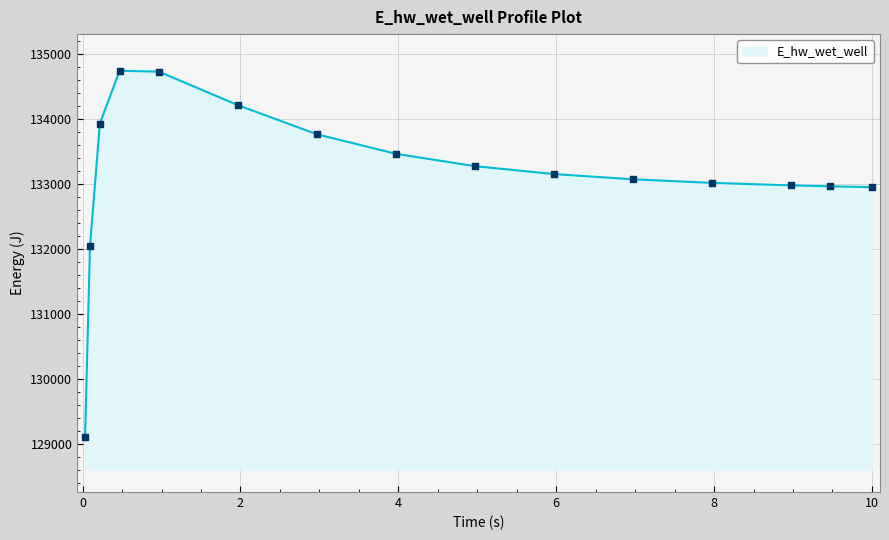

What is the difference between the maximum and minimum values?

5630.3